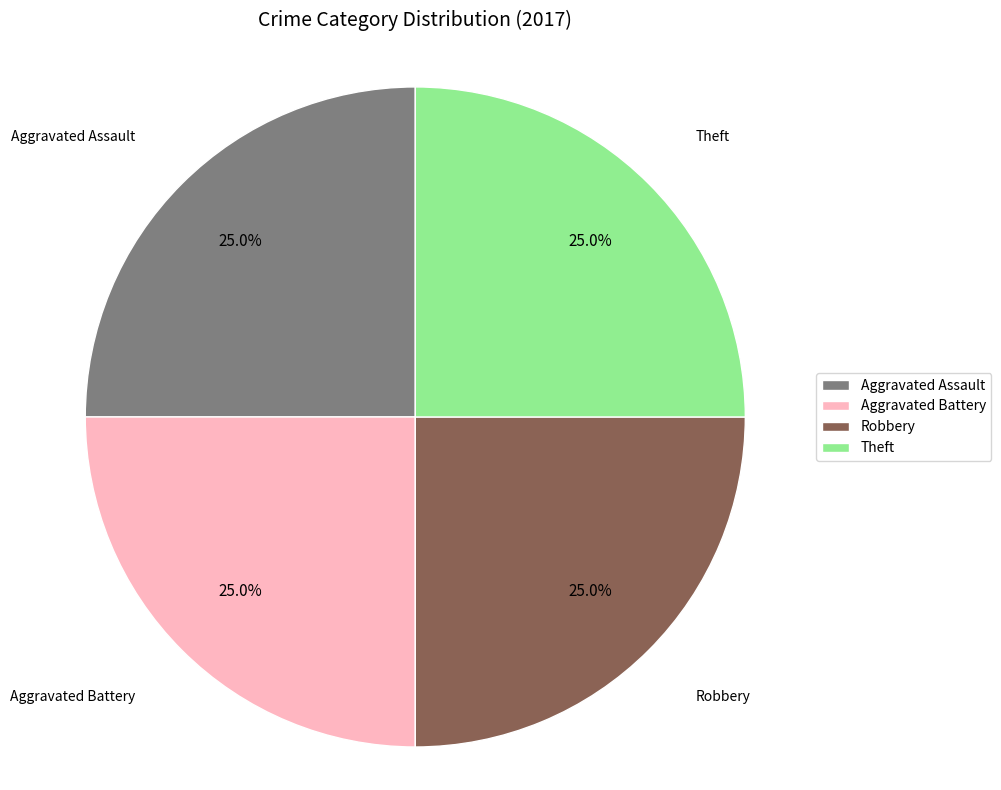

The Aggravated Assault slice represents 32% of the pie. True or false?

False